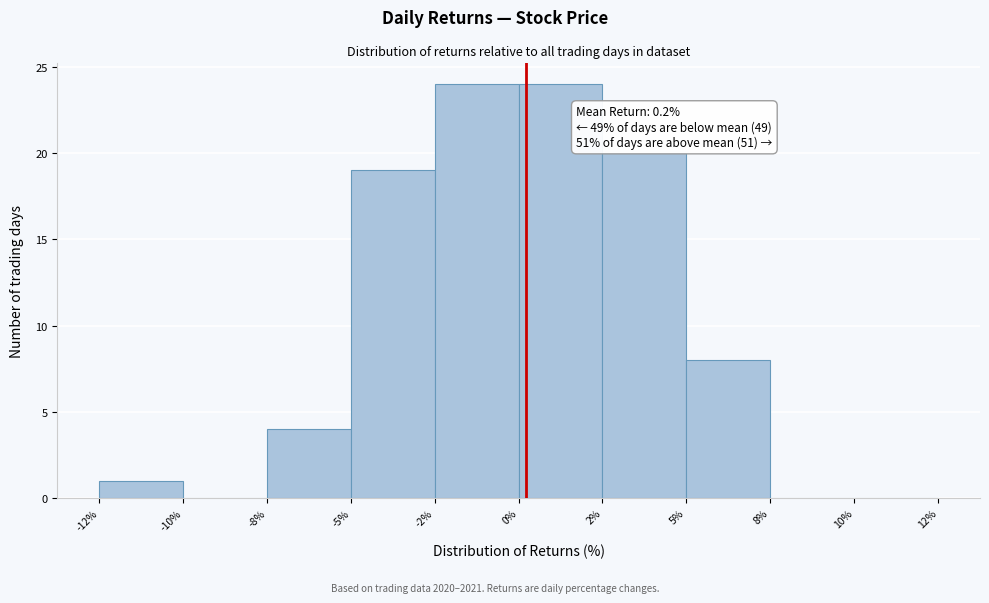

Reading left to right, list all the values displayed in this chart.

-12%=1	-10%=0	-8%=4	-5%=19	-2%=24	0%=24	2%=20	5%=8	8%=0	10%=0